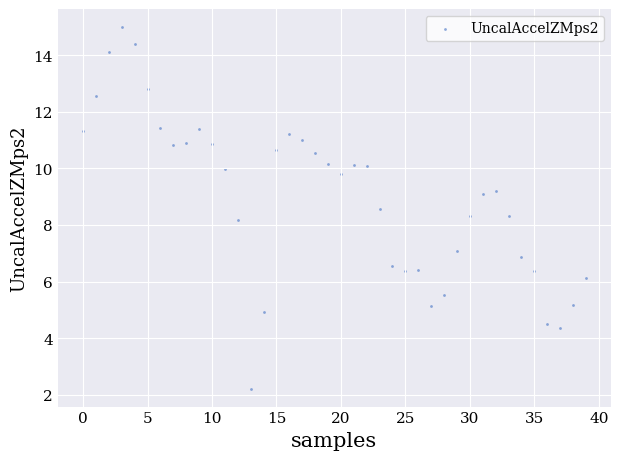

What is the range of Y values (max minus min)?

12.8